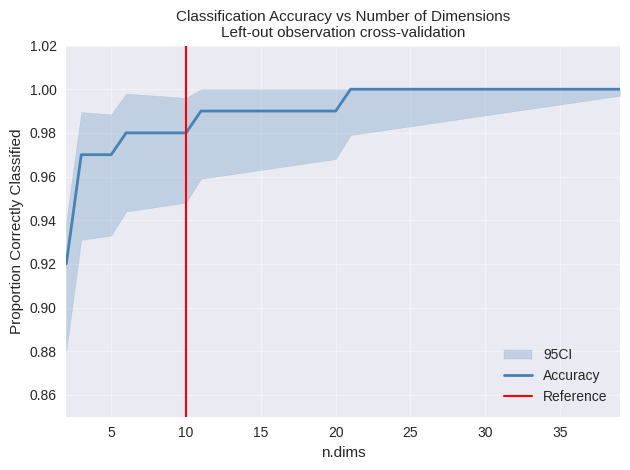

What is the value of the Accuracy point at the 16th from the left?

1.0